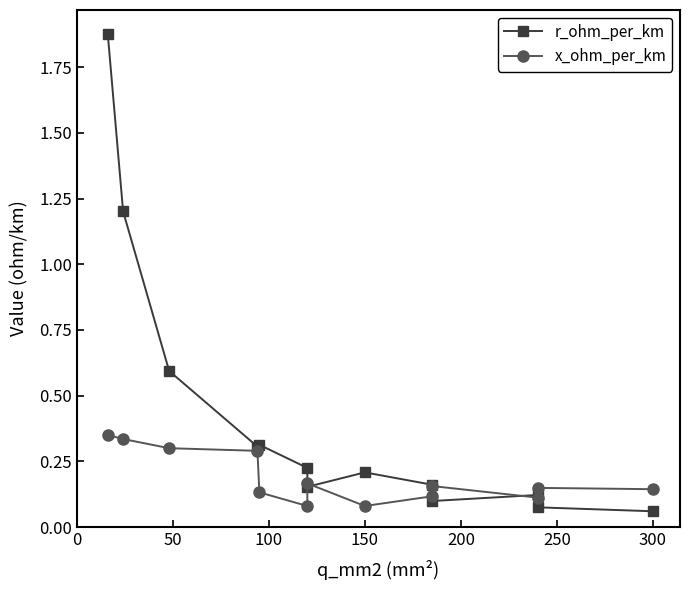

How many lines are shown in the chart?

2